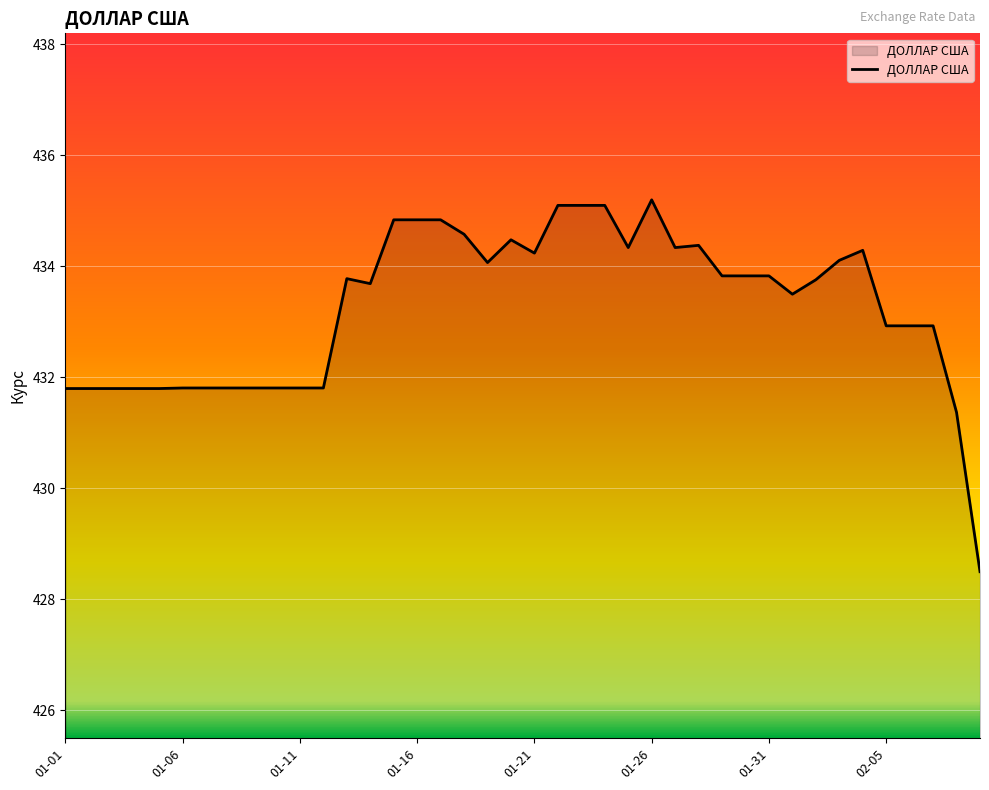

What is the smallest value displayed?

428.5